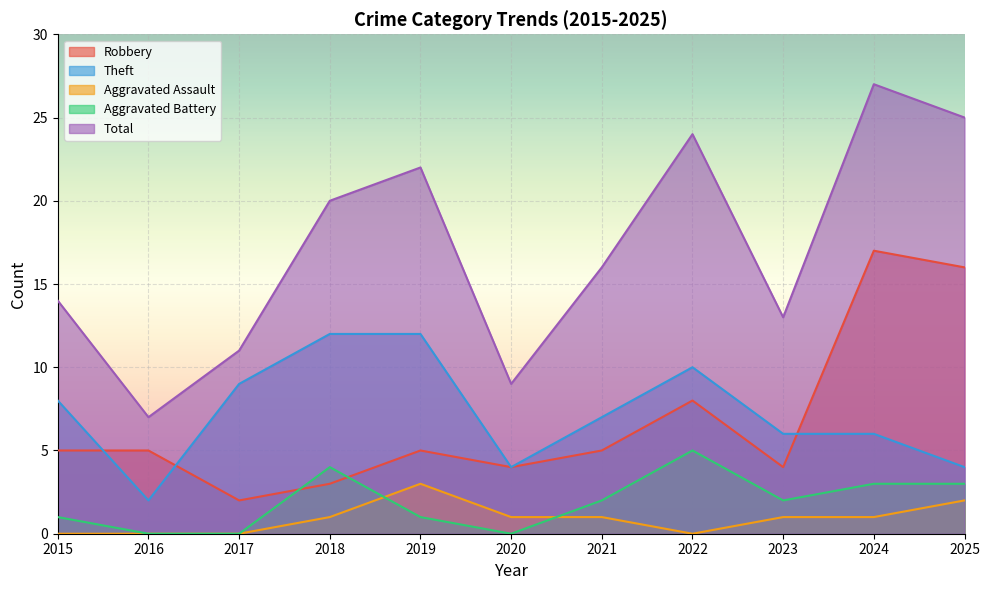

True or false: Aggravated Battery has a value of 2 at 2016.

False